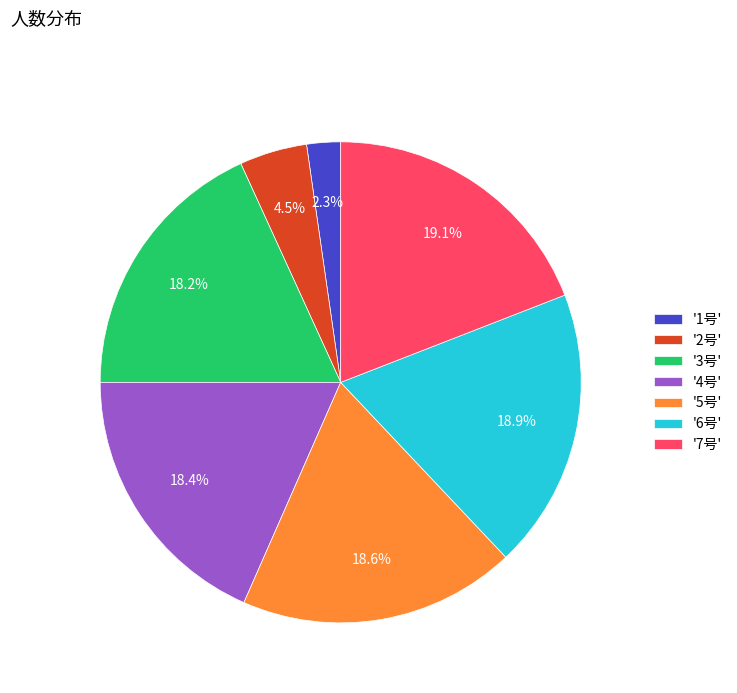

What is the ratio of the value at '3号' to the value at '7号'?

1.0